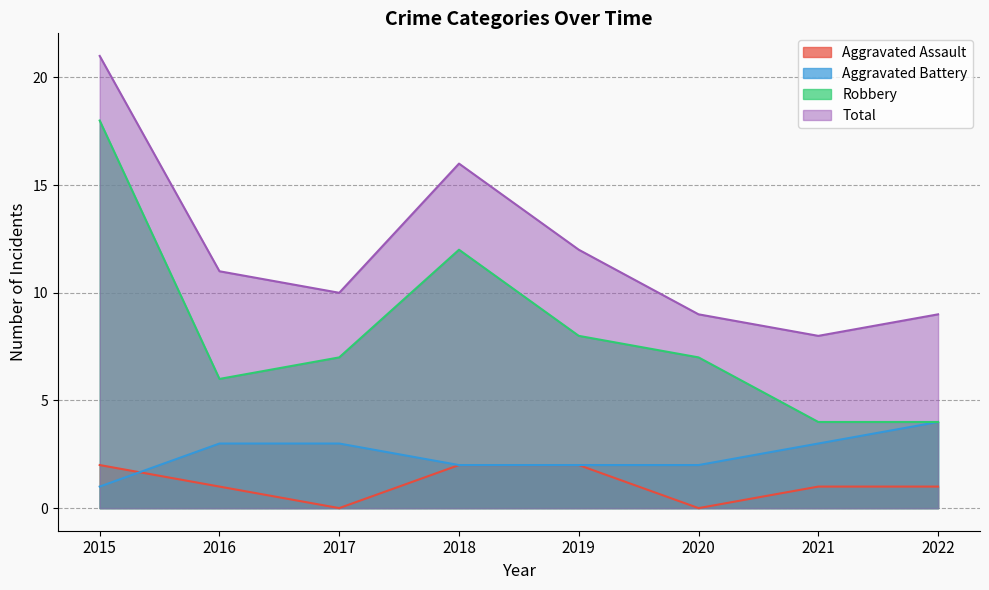

What is the value of the Total point at the 7th from the left?

8